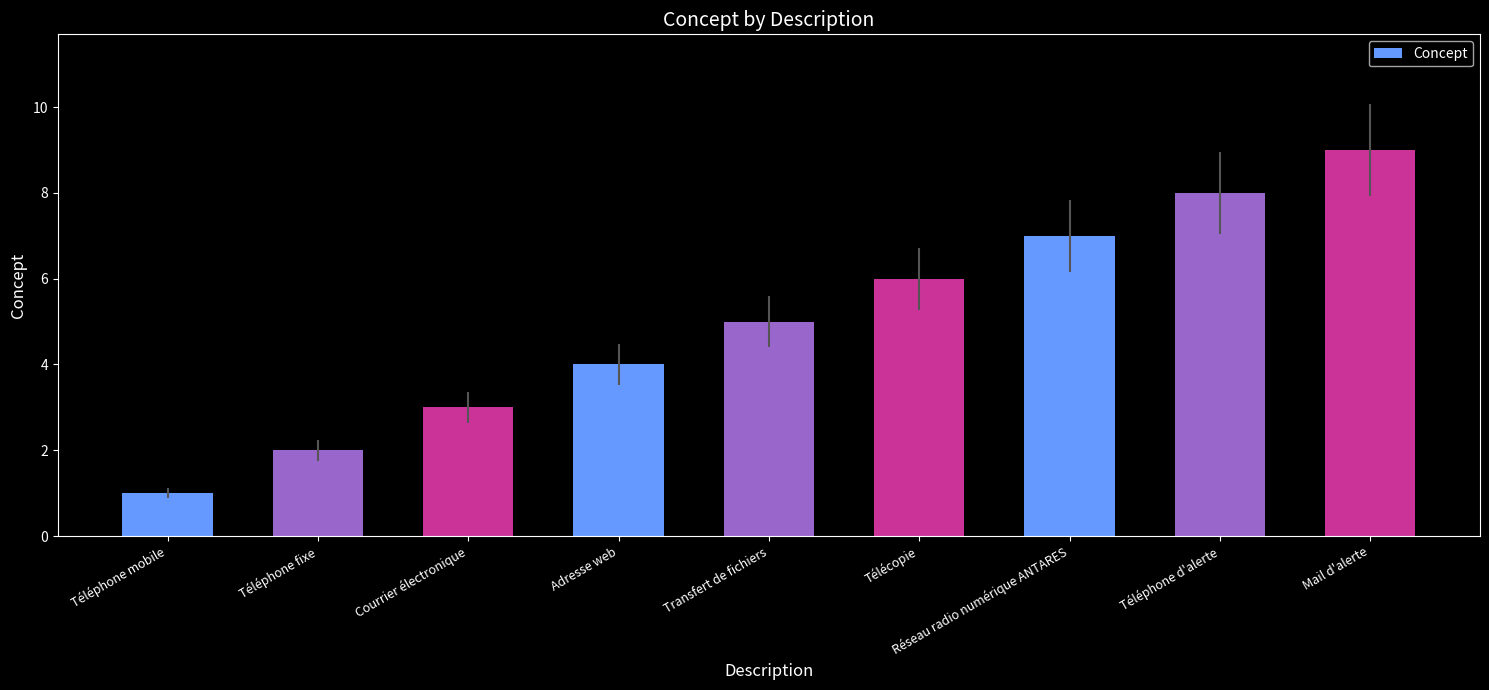

What is the value of the 2nd bar from the left?

2